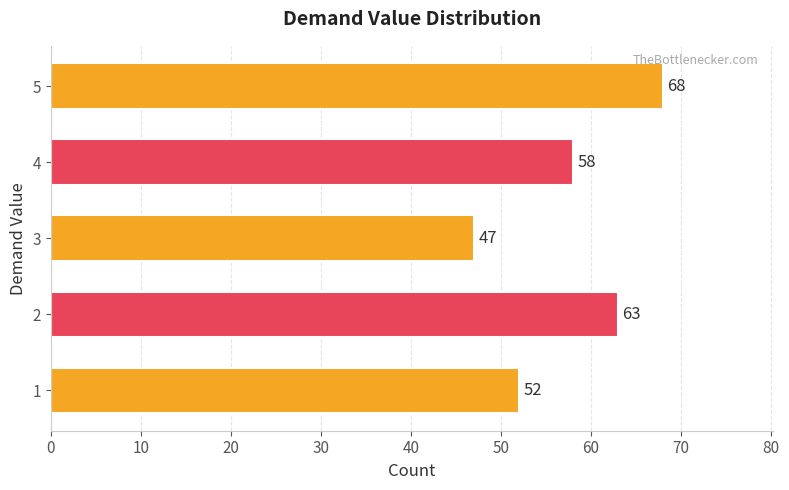

What is the minimum value shown in the chart?

47